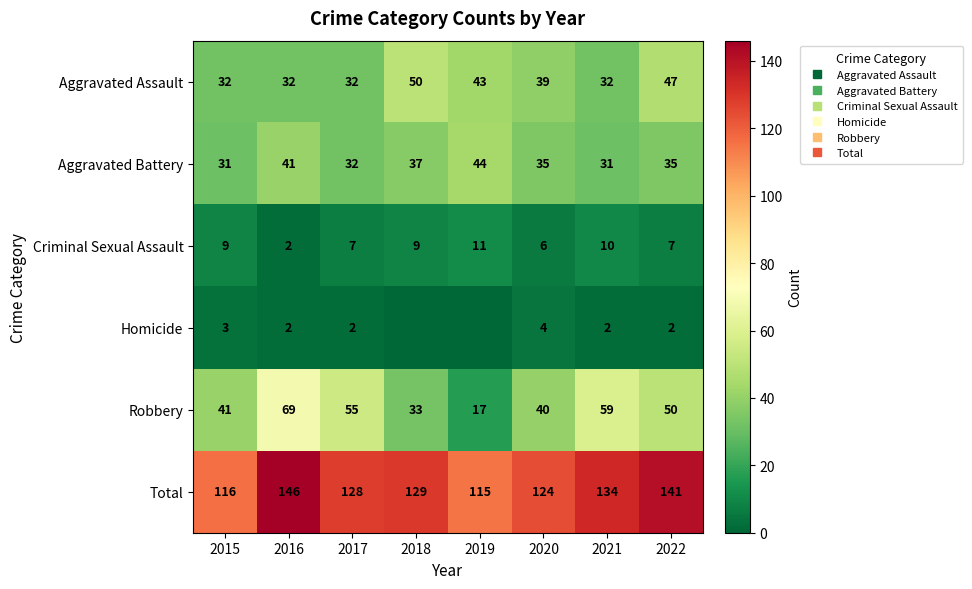

Rank the series at 2019 from highest to lowest value.

Total, Aggravated Battery, Aggravated Assault, Robbery, Criminal Sexual Assault, Homicide